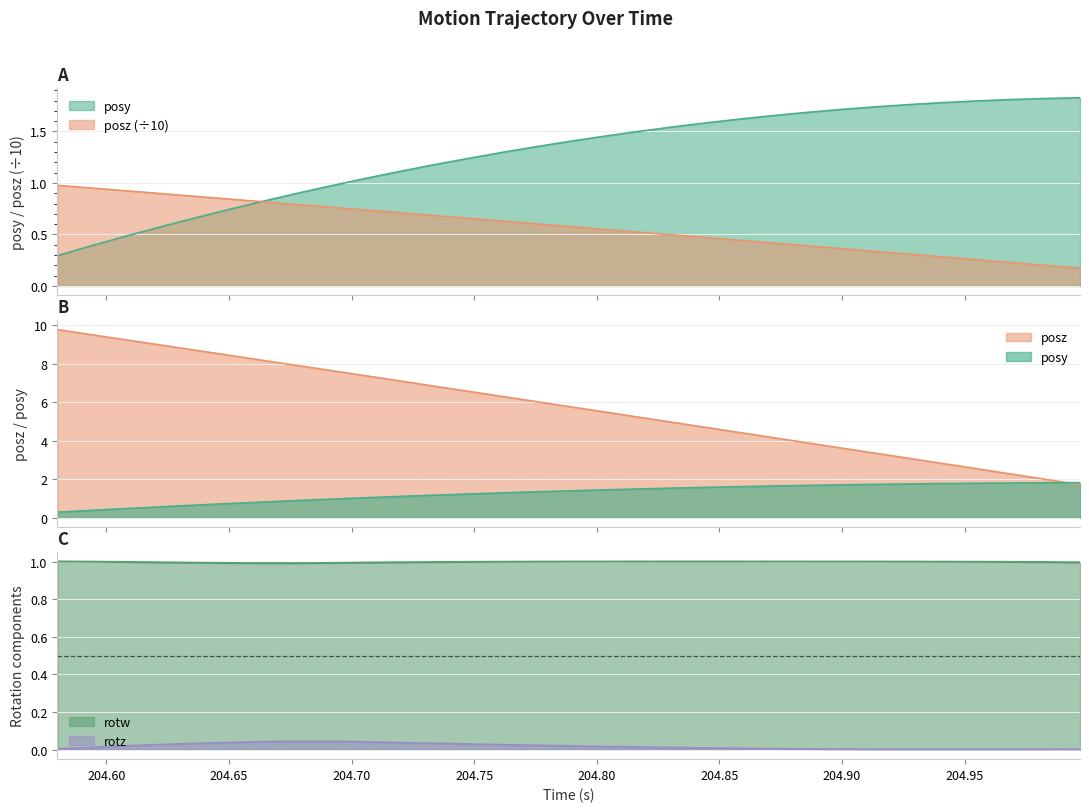

How many data points in posy are above 1?

22